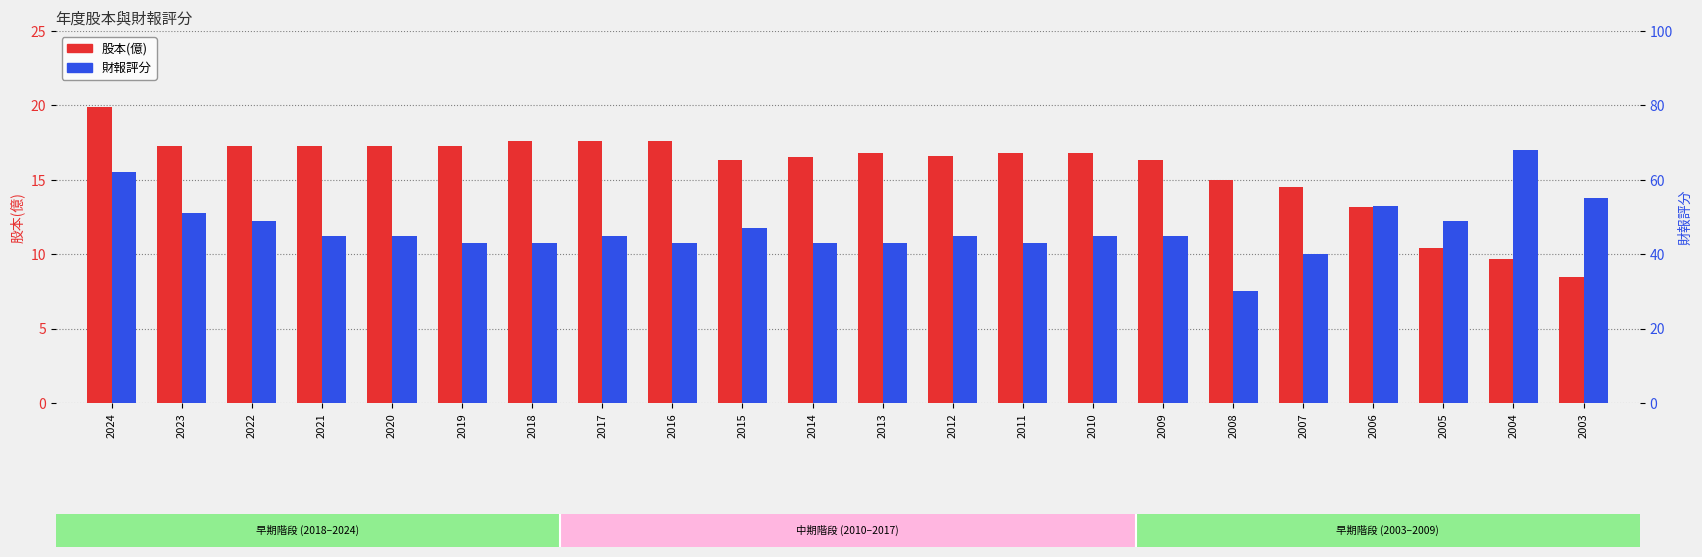

What is the sum of all 財報評分 values?

1032.0